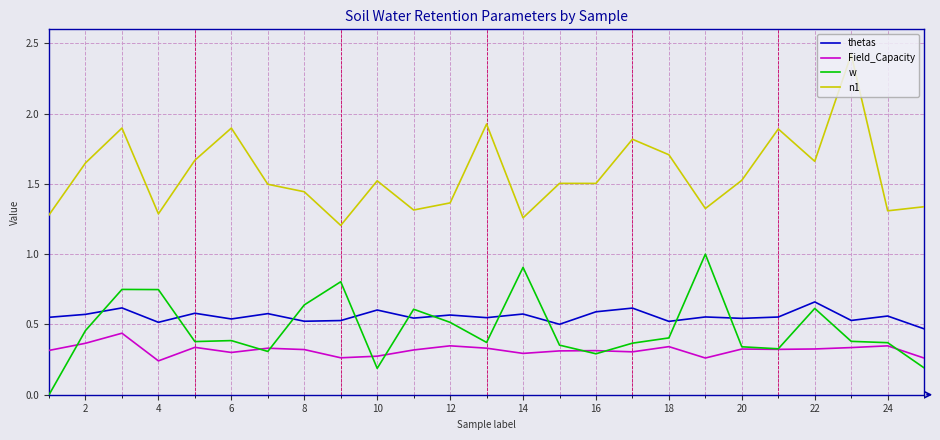

How many lines are shown in the chart?

4